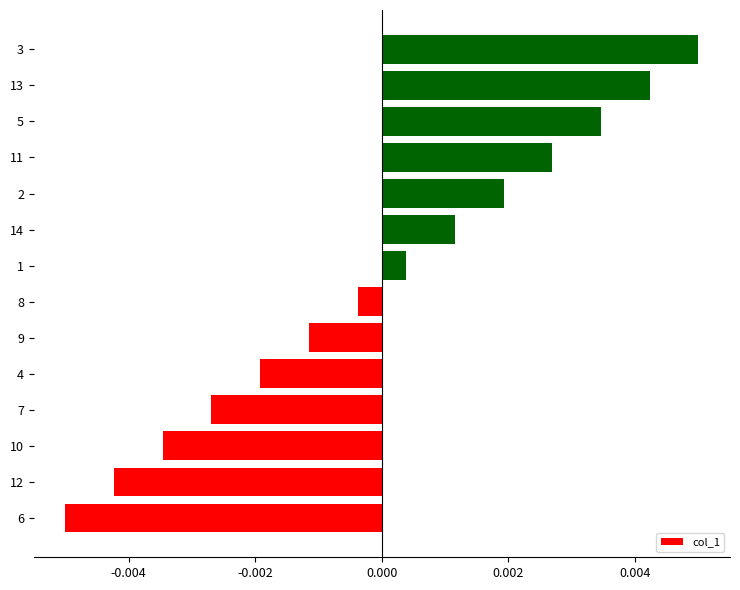

Which label corresponds to the largest value in the chart?

3